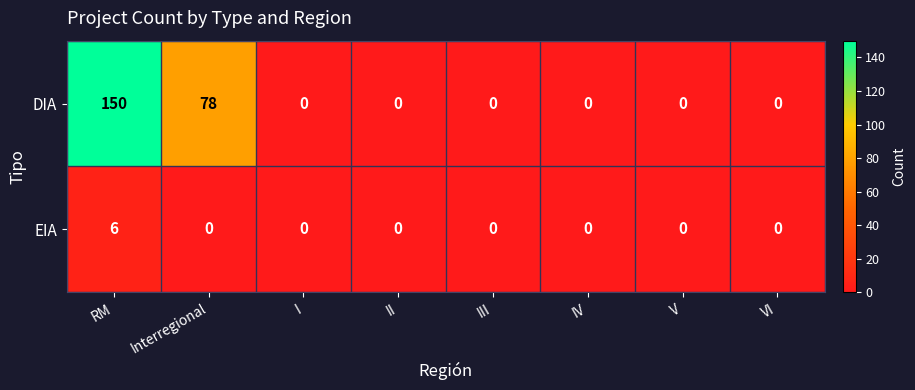

What is the difference between the maximum and minimum values in the EIA series?

6